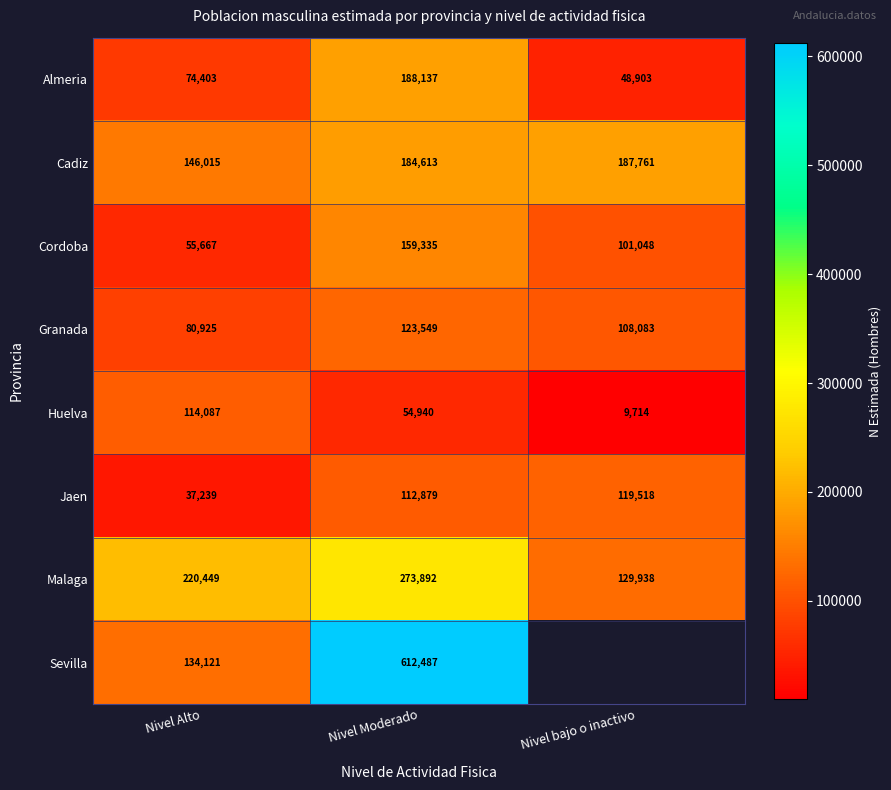

At which label does Malaga reach its peak?

Nivel Moderado